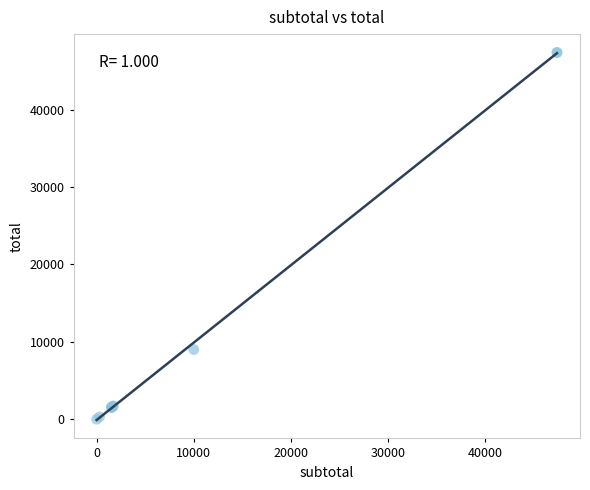

What Y value in the scatter plot is closest to 23685?

9000.0